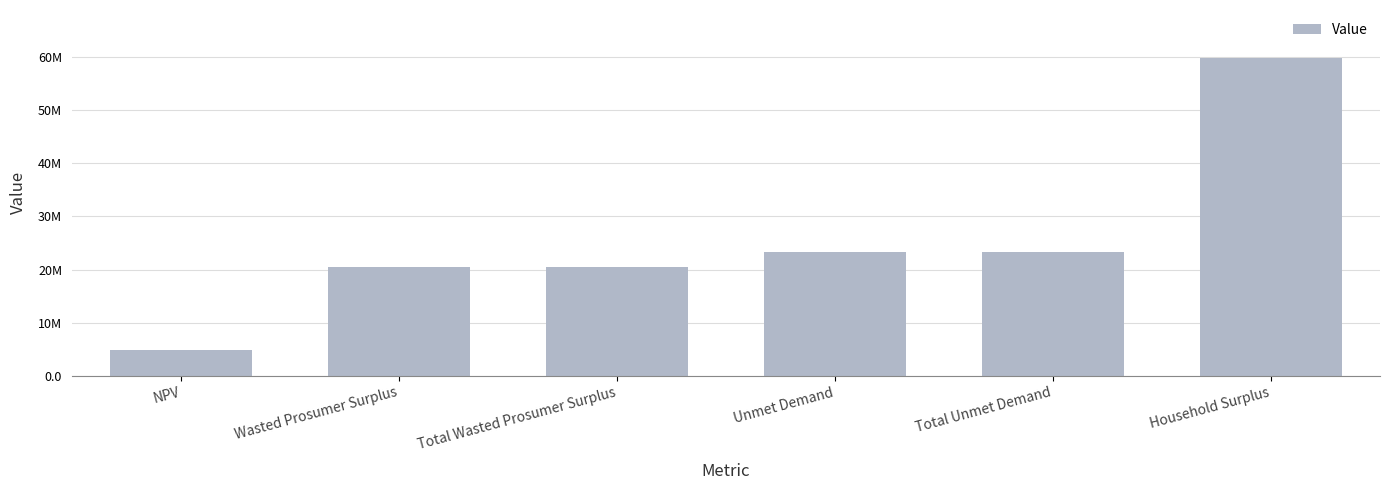

What is the label of the 2nd bar from the right?

Total Unmet Demand